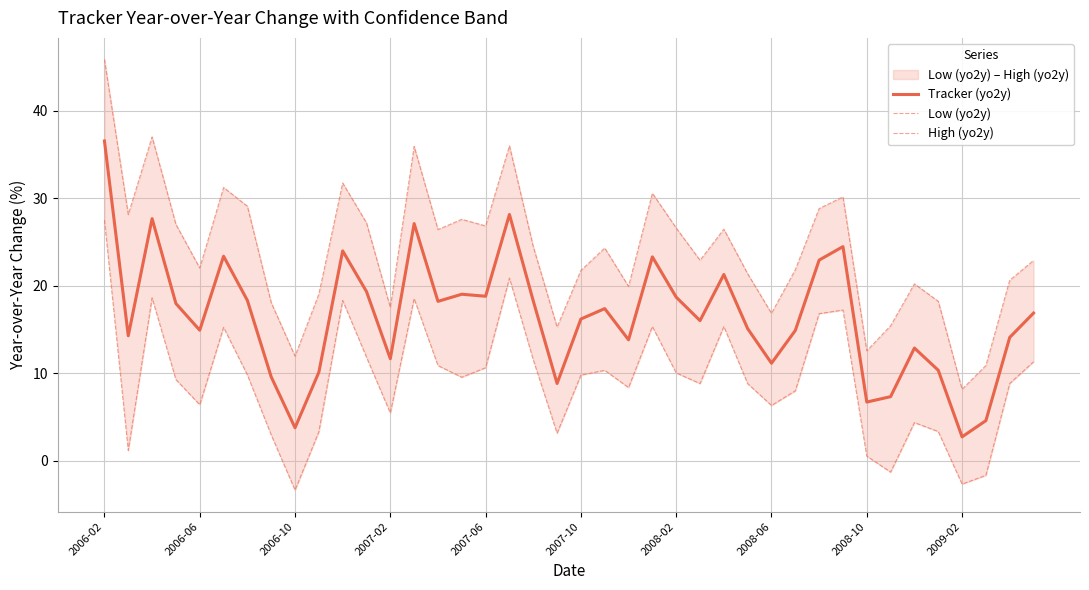

What is the lowest value of the Tracker (yo2y) series?

2.7